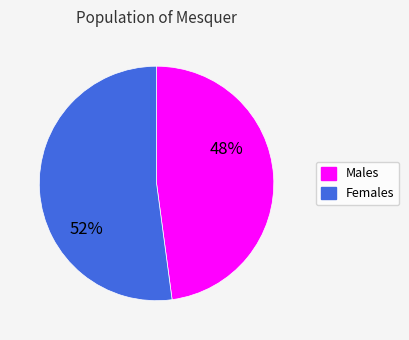

To the nearest percent, what is the average slice percentage?

50%